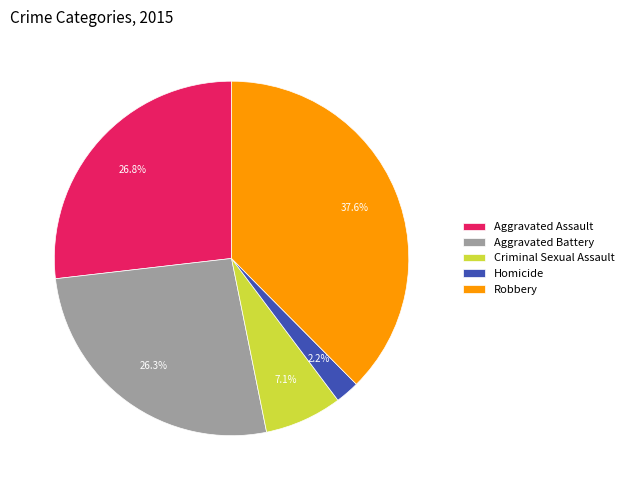

Count the number of slices in the pie.

5